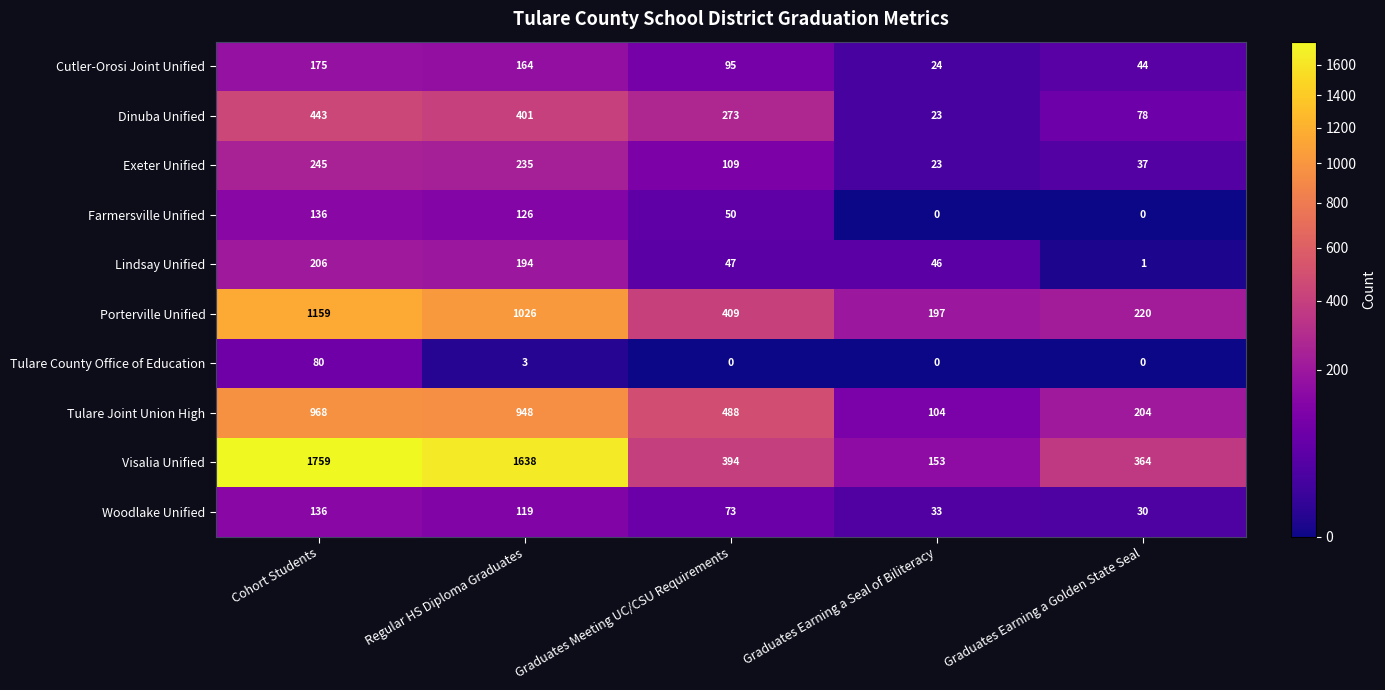

Which series has the largest range (max minus min)?

Visalia Unified